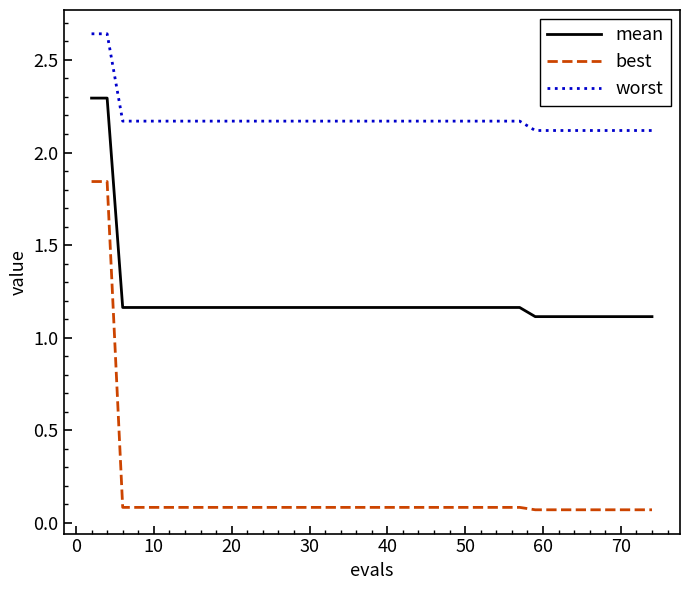

Rank the series by their maximum value, from highest to lowest.

worst, mean, best